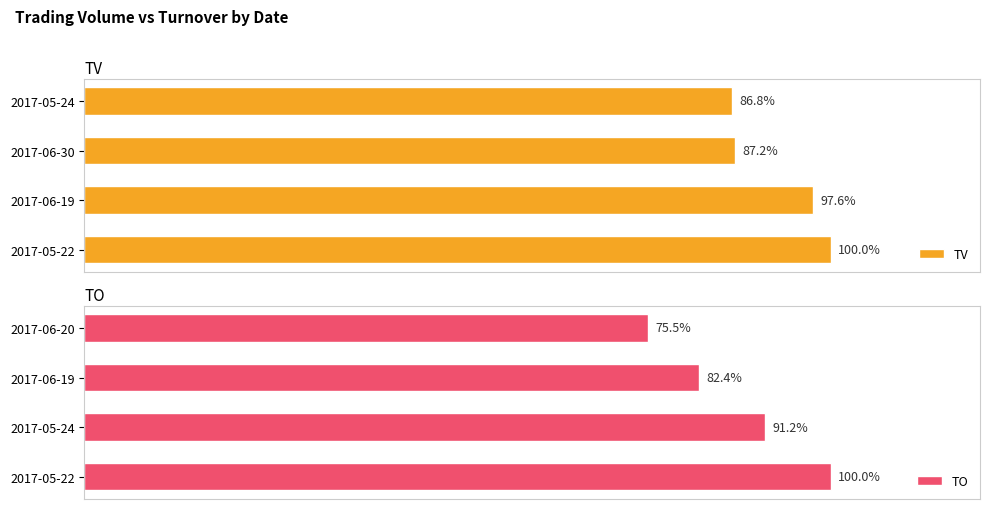

Where is TV nearest to the value 93?

2017-06-19